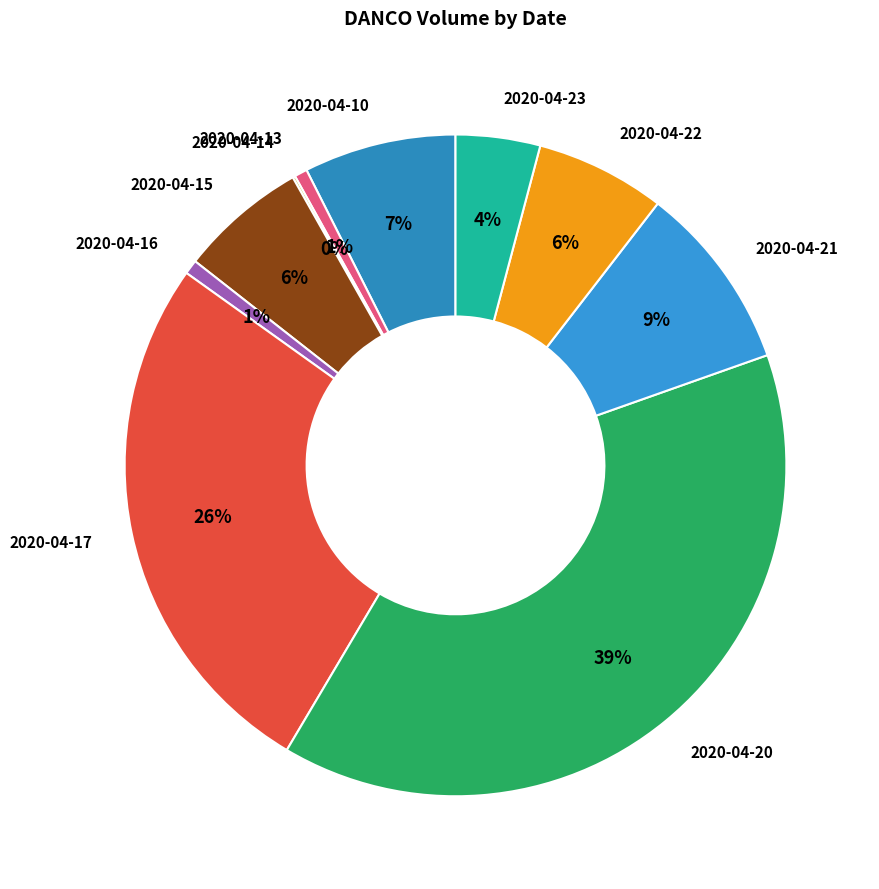

True or false: 2020-04-15 accounts for 6% of the total.

True